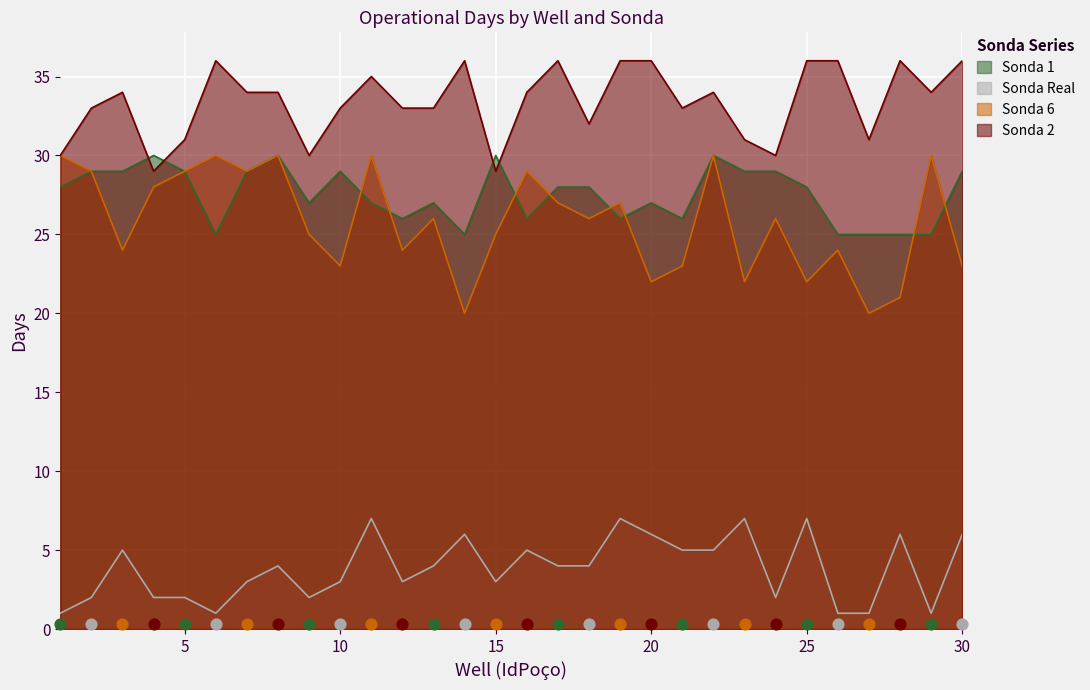

At which category is the sum across all series the highest?

11